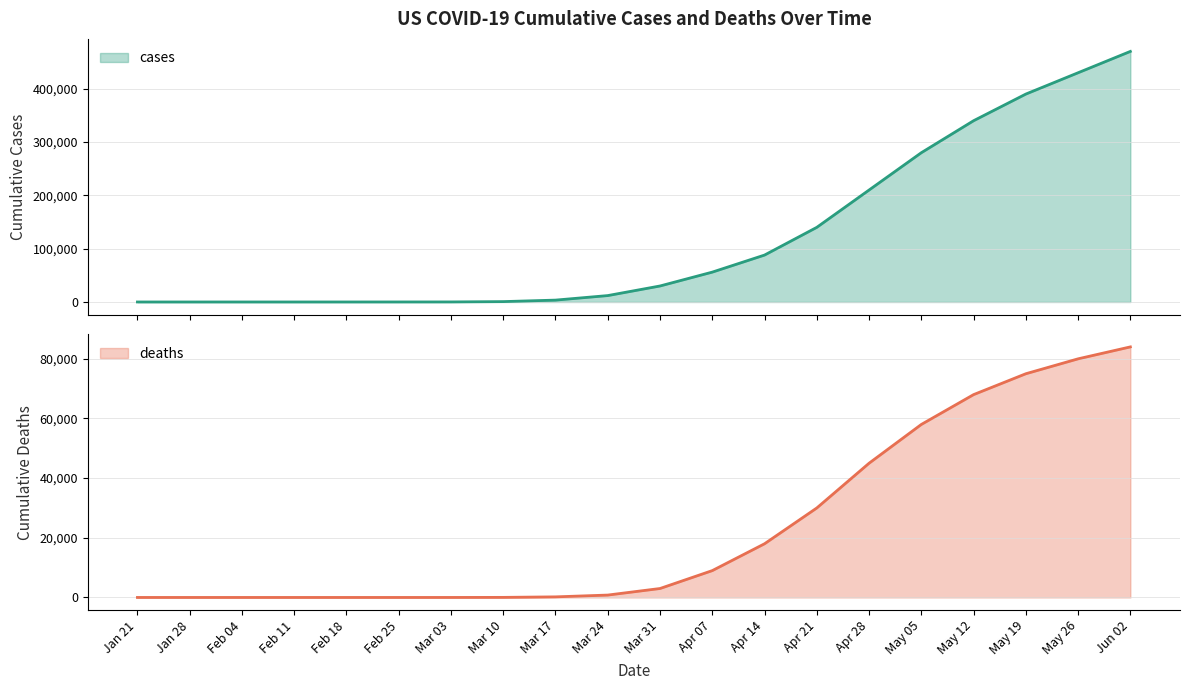

True or false: deaths and cases cross at least once.

False